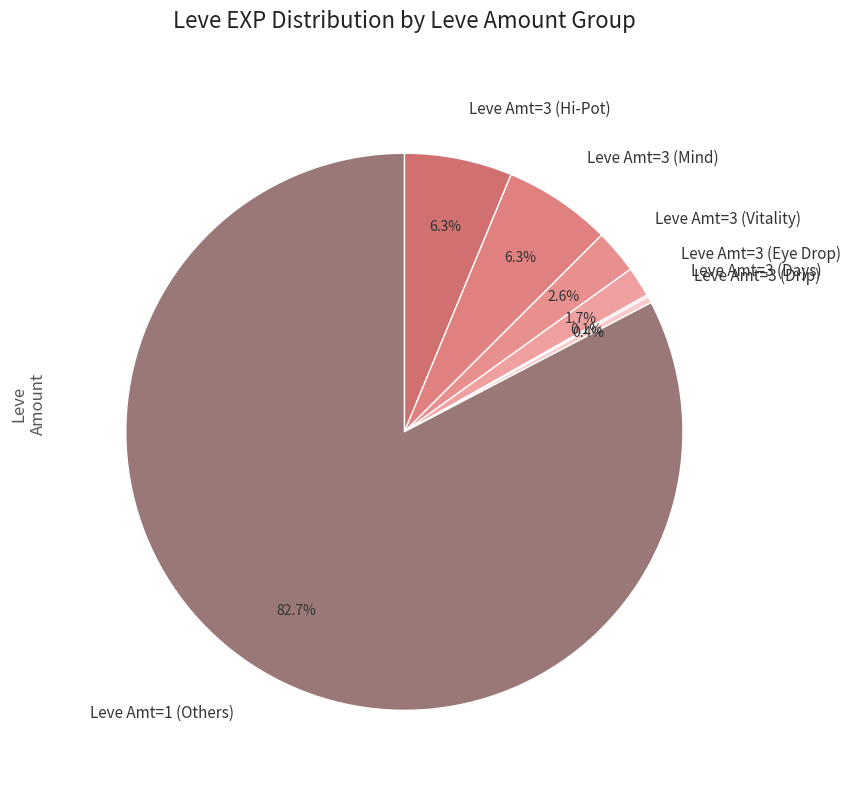

Does any single category account for the majority?

Yes